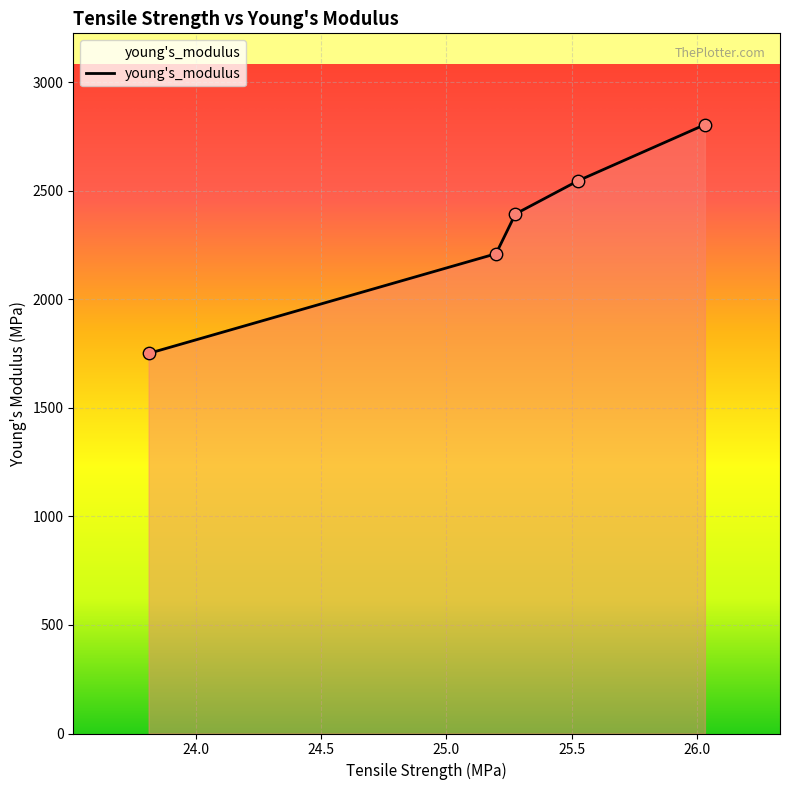

What is the difference between the maximum and minimum values?

1053.9